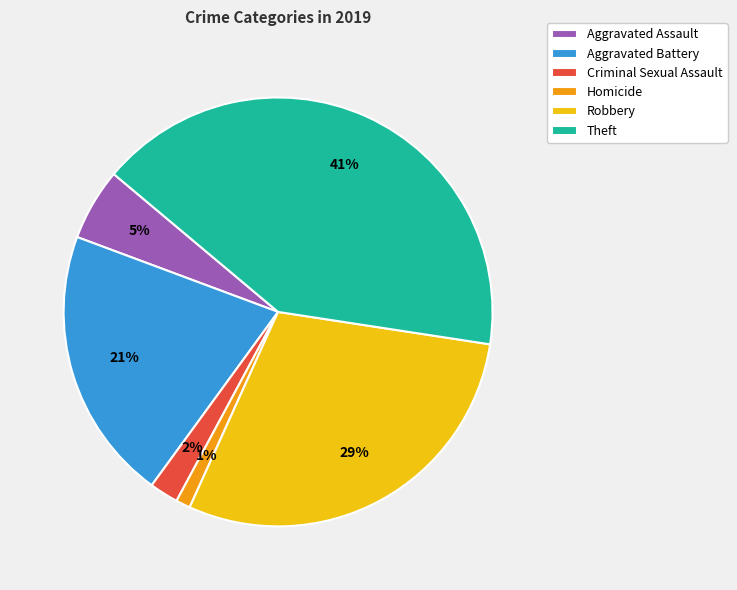

To the nearest percent, what is the difference between the Homicide and Theft slice percentages?

40%